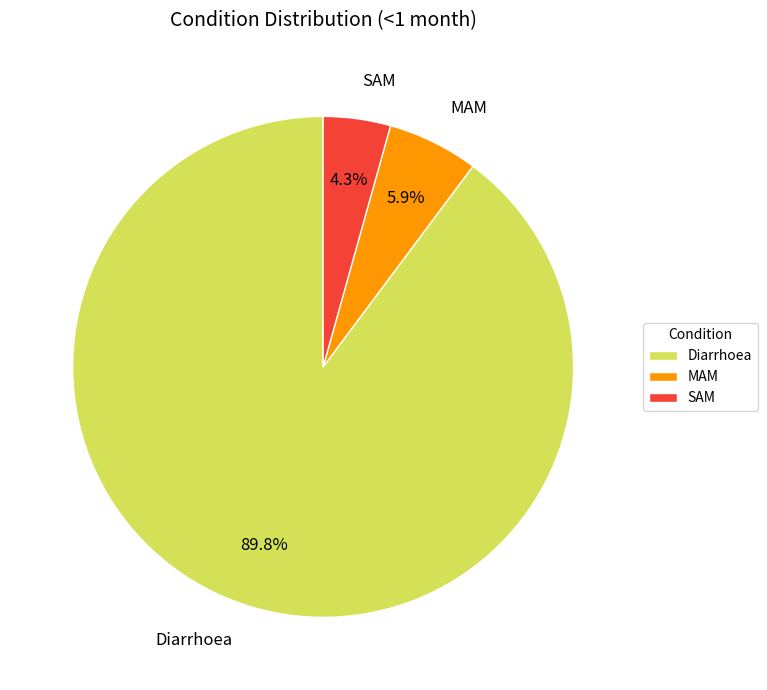

Rank the categories by value from lowest to highest.

SAM, MAM, Diarrhoea